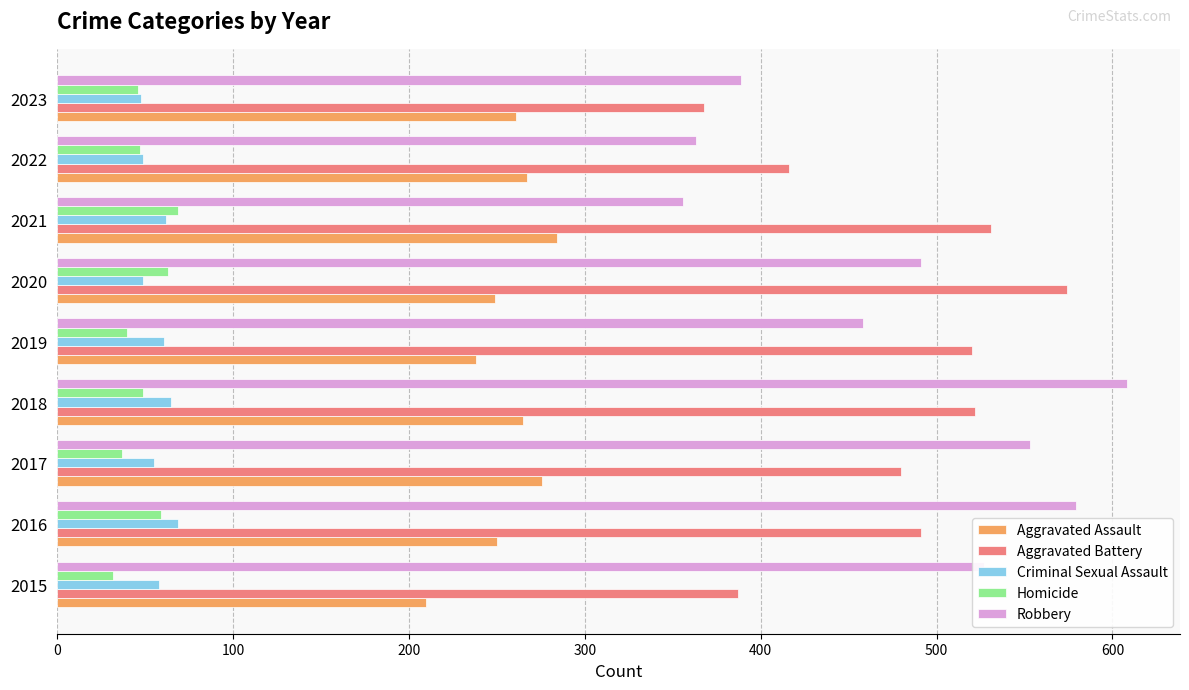

What is the smallest value displayed?

32